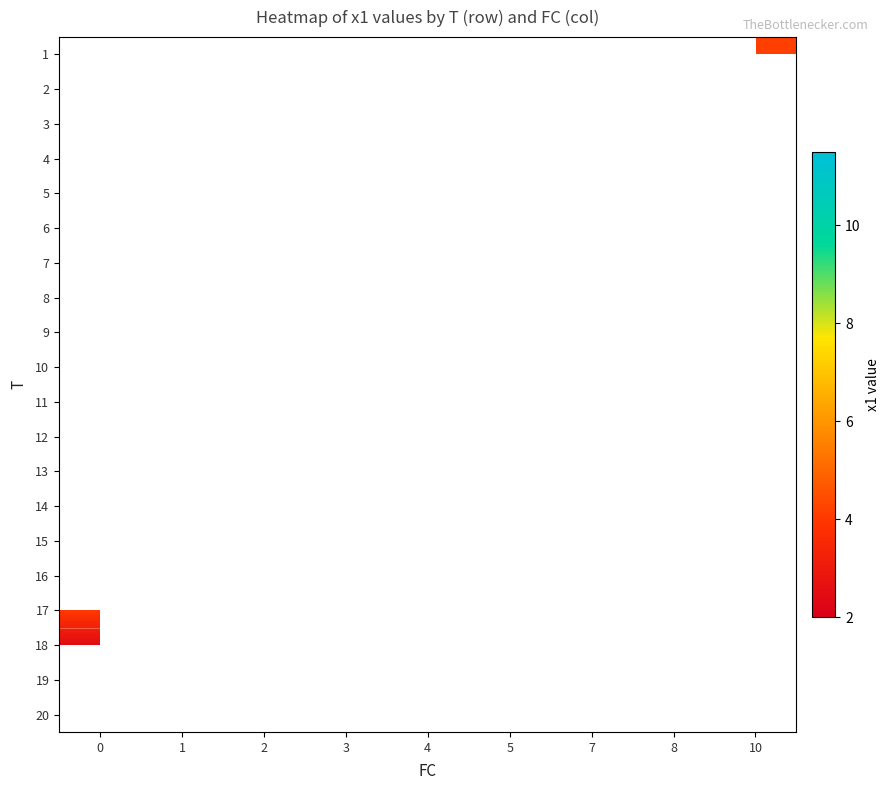

How many distinct data groups are displayed?

20